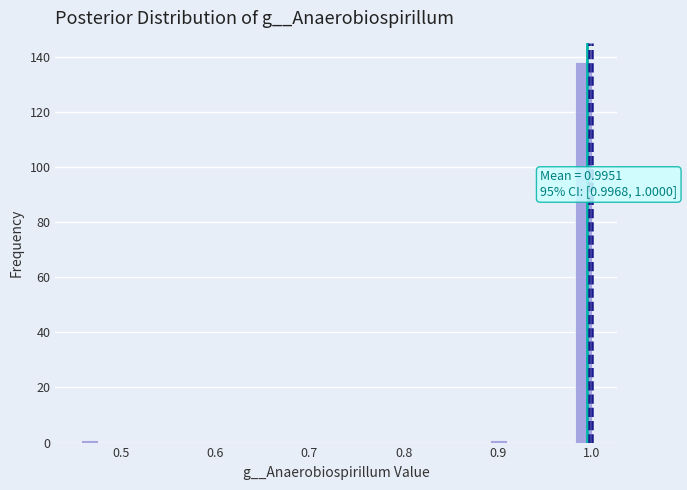

Read against the x-axis, roughly where is the centre of the tallest bar?

0.99